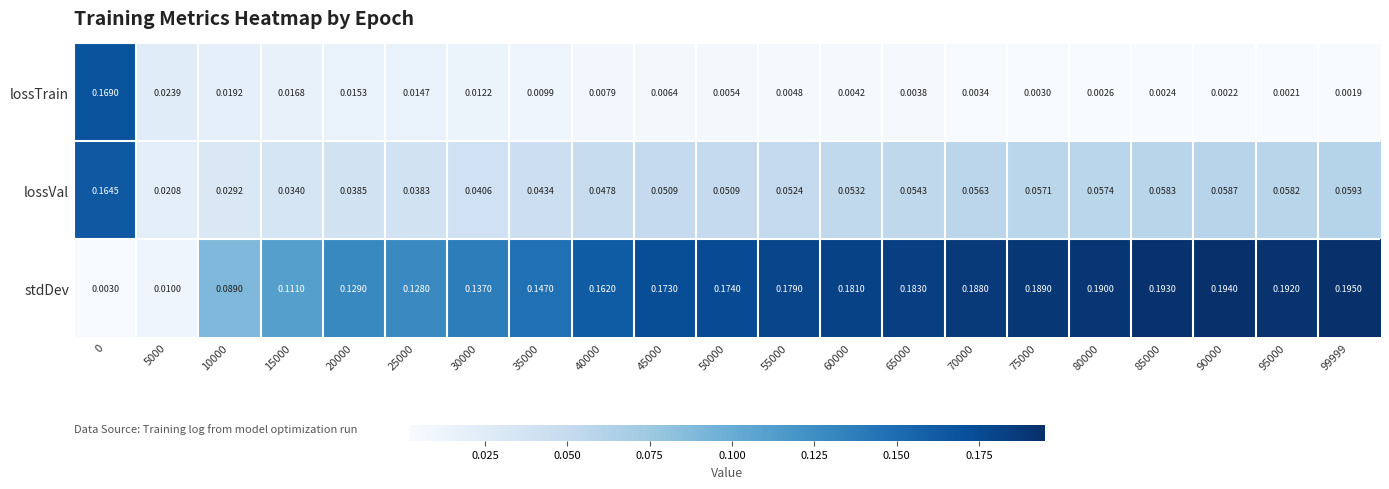

Rank the series at 90000 from lowest to highest value.

lossTrain, lossVal, stdDev